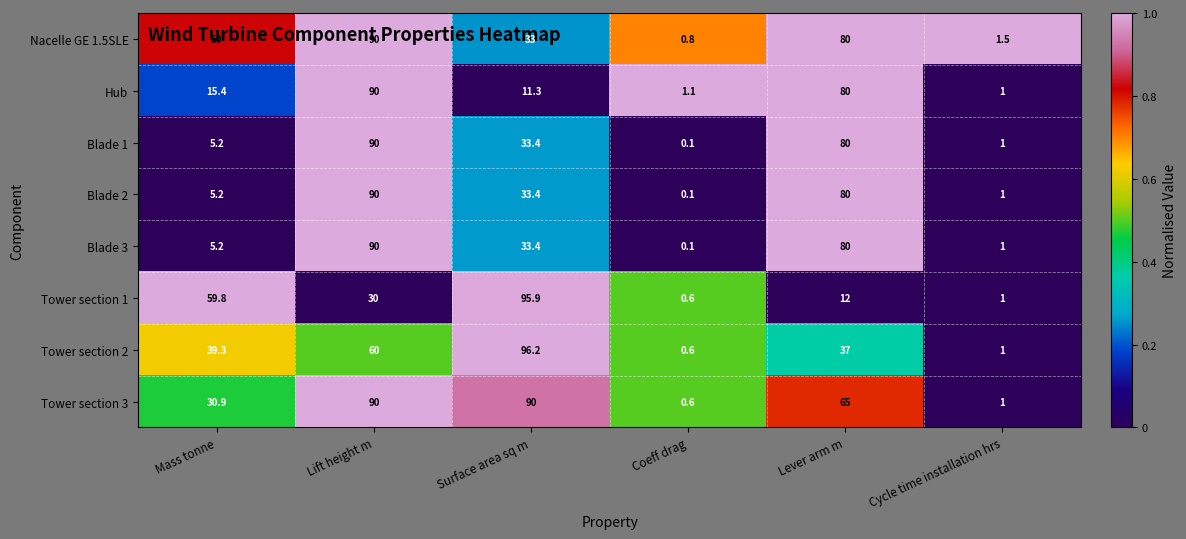

What is the difference between the maximum and minimum values in the Nacelle GE 1.5SLE series?

89.2